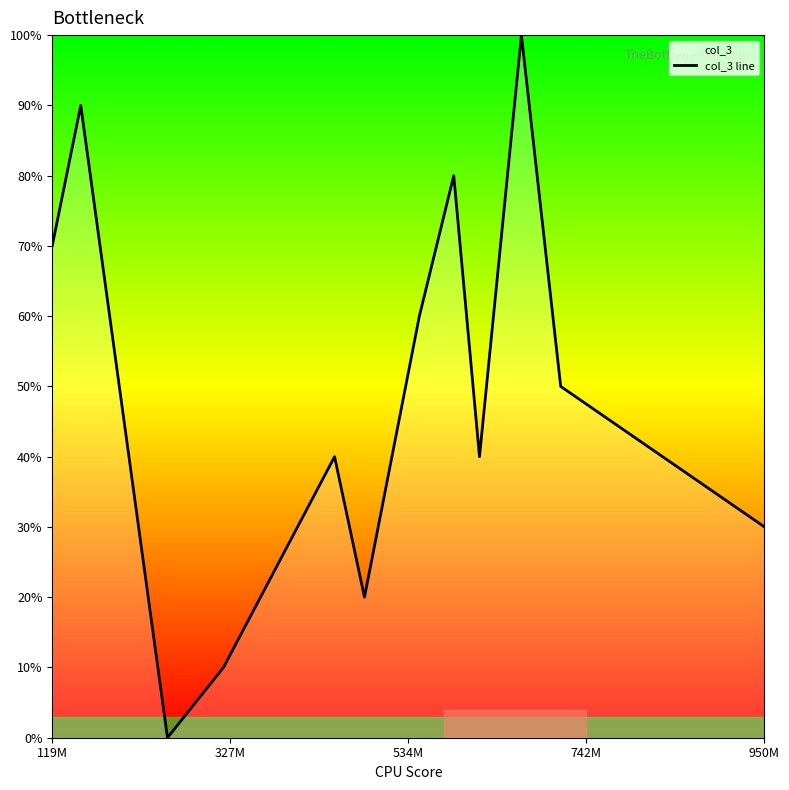

True or false: the data has more than 0 interior local peaks.

True